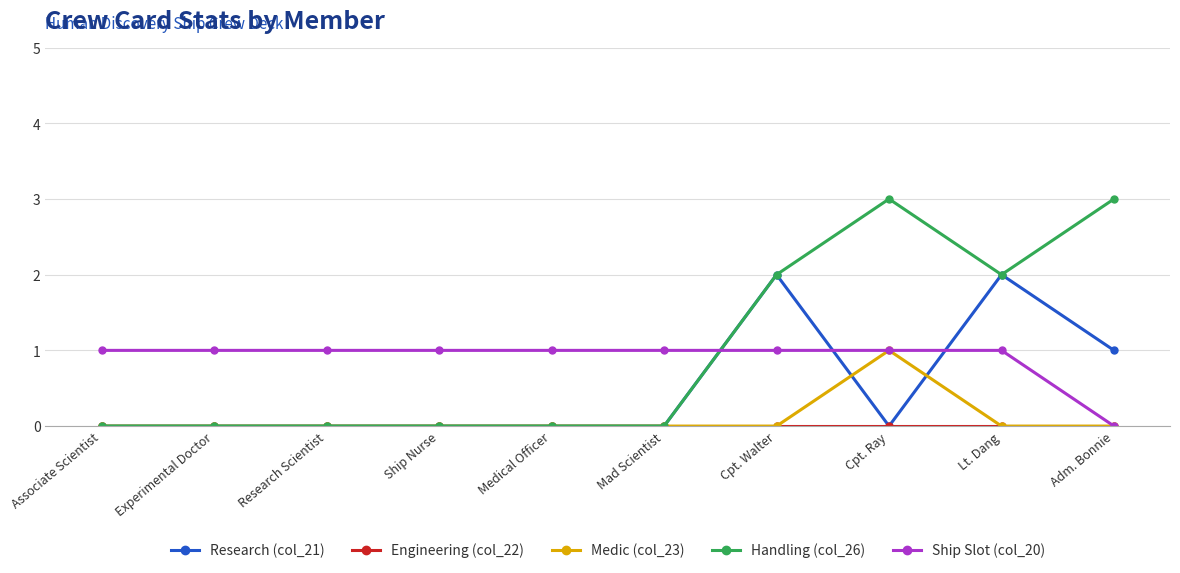

What position from the right is Research Scientist?

8